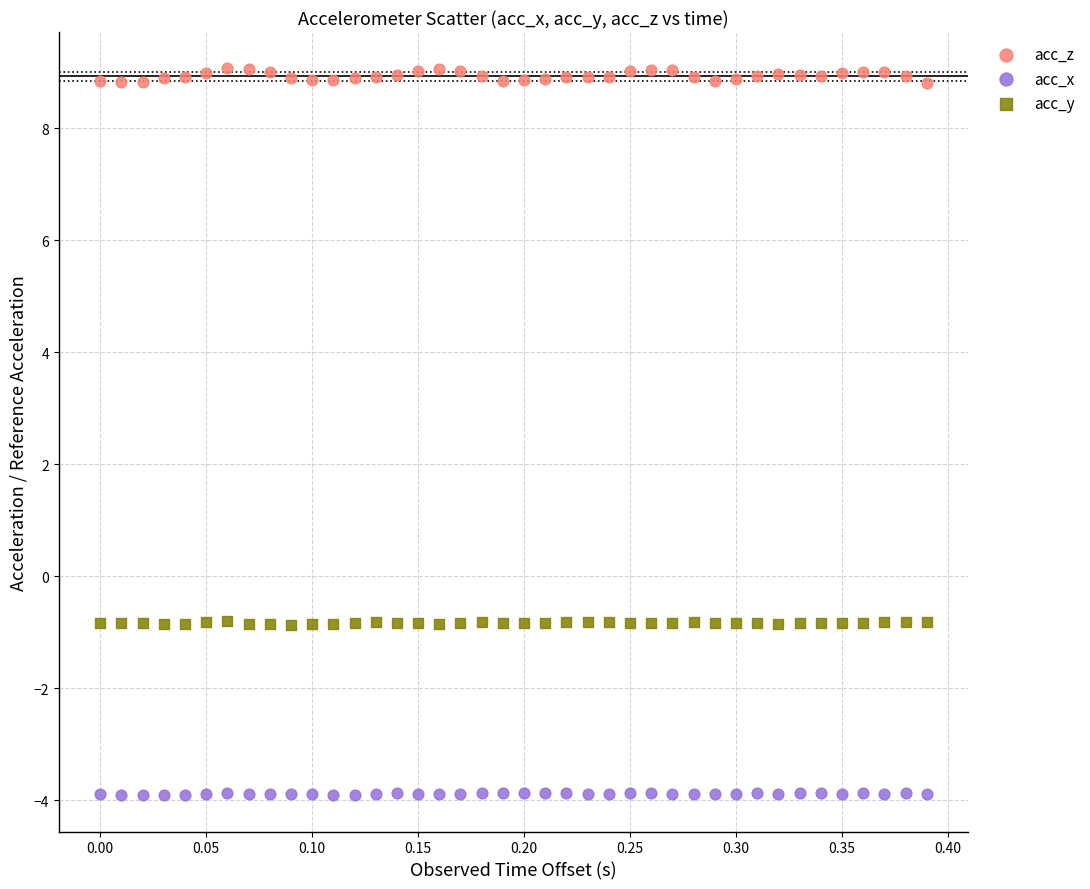

Which series contains the highest Y value?

acc_z